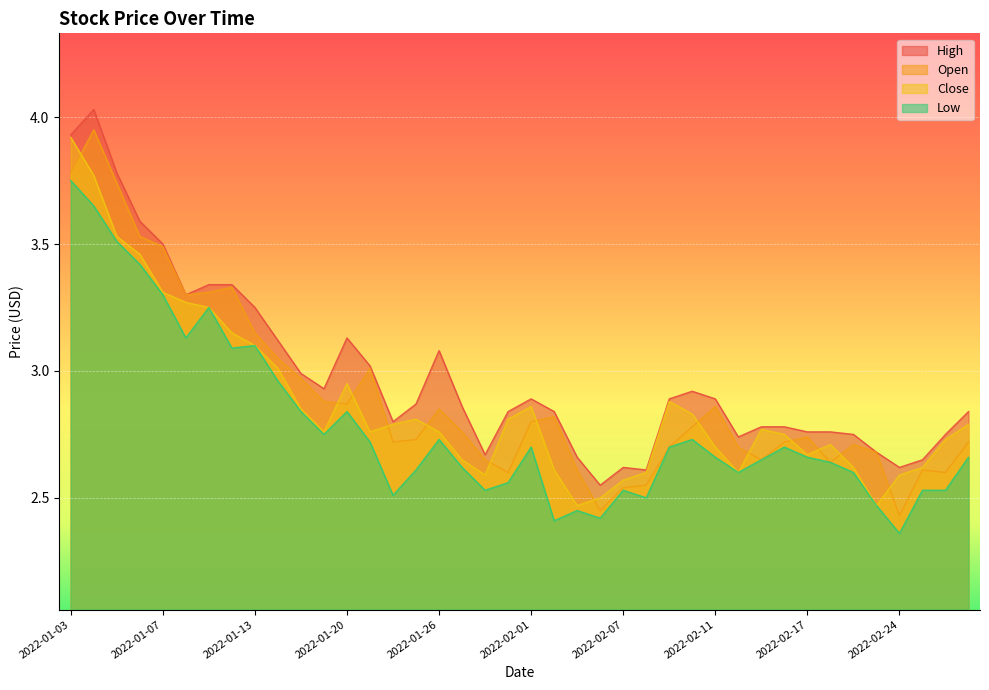

True or false: Open and High intersect in this chart.

False